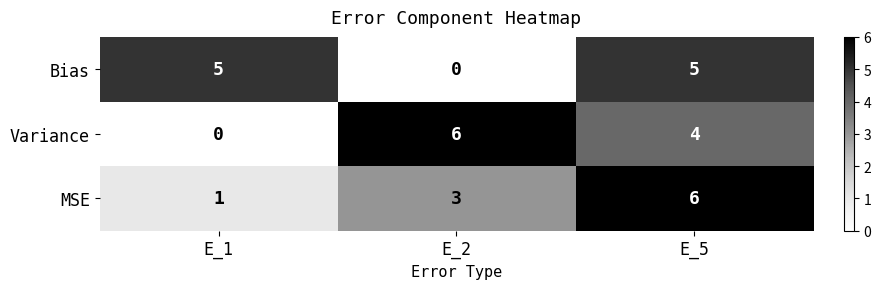

The Bias series shows 2 at E_1. True or false?

False